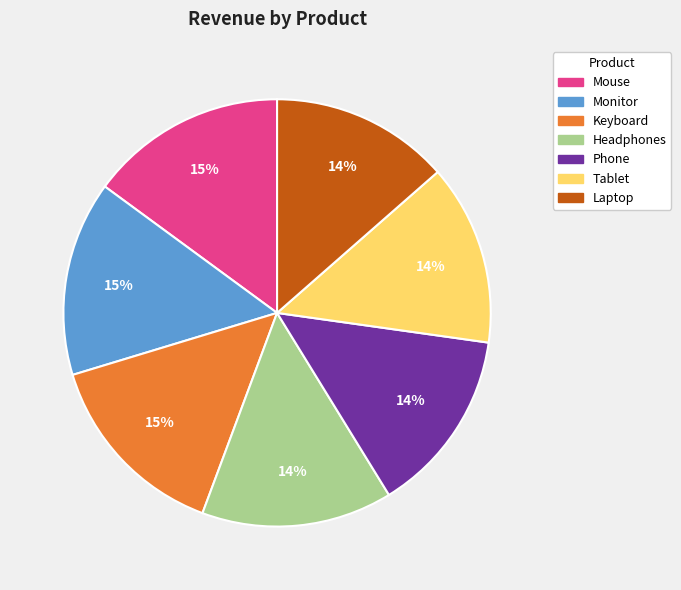

To the nearest percent, what is the difference between the Tablet and Monitor slice percentages?

1%